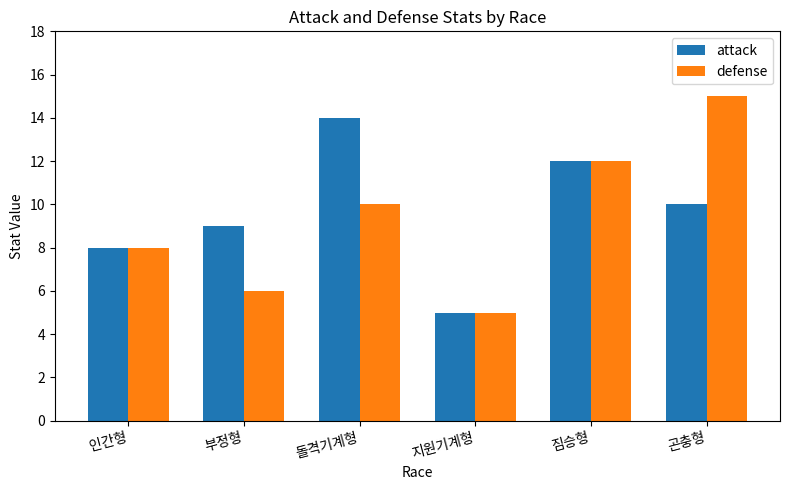

Read the defense value at 곤충형.

15